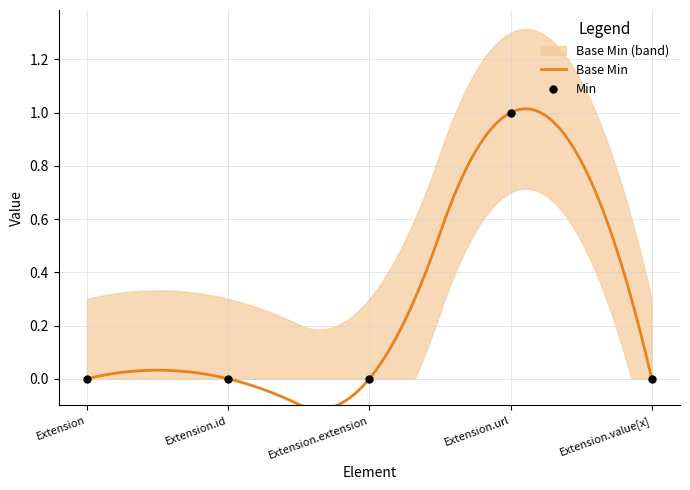

Between Extension.value[x] and Extension.extension, which is larger?

Extension.value[x]